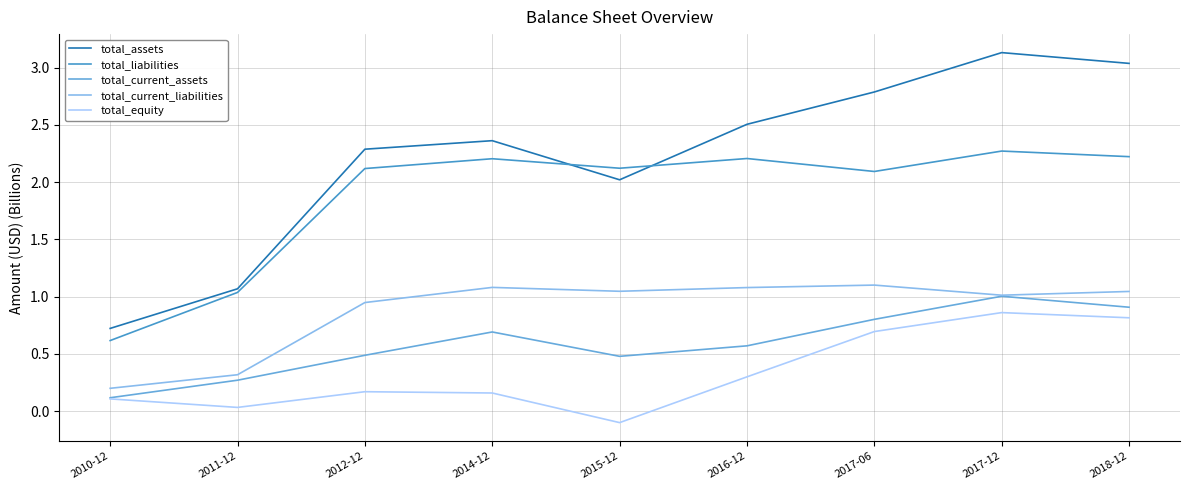

The value of total_equity at 2018-12 is 0.8. True or false?

True